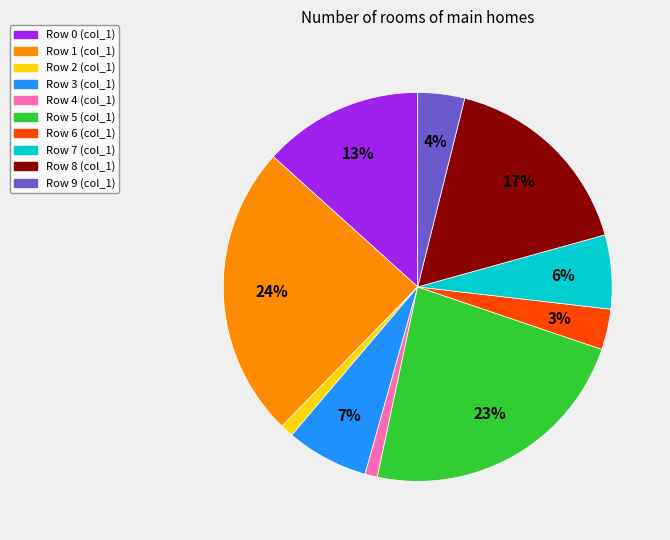

To the nearest percent, what is the difference between the largest and smallest slice percentages?

23%